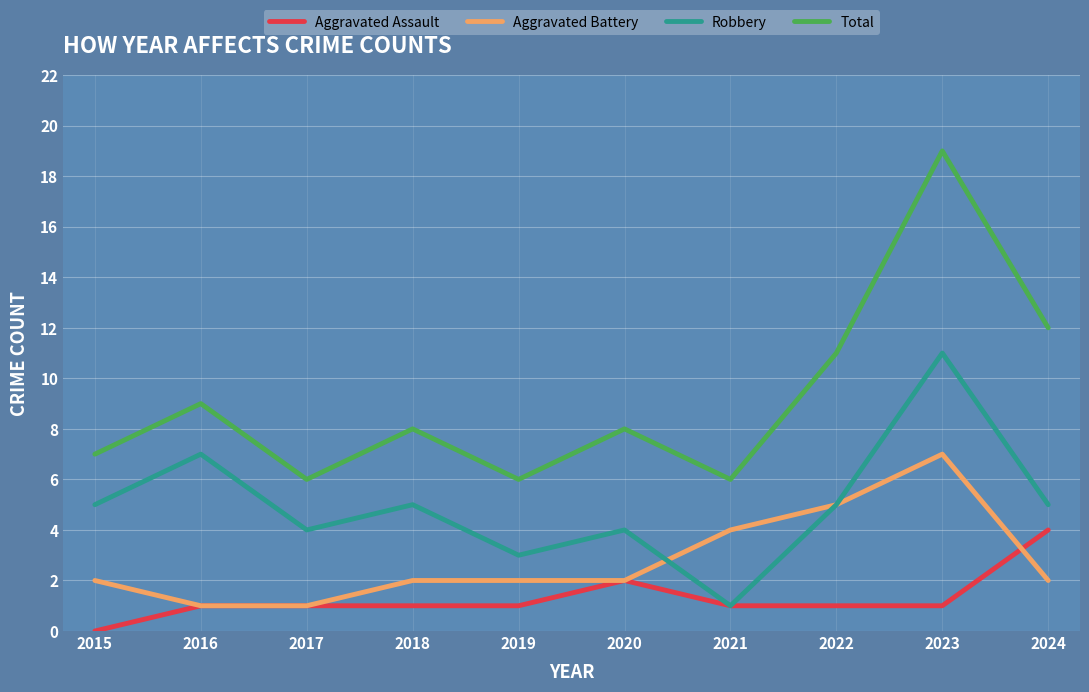

True or false: Aggravated Assault and Total cross at least once.

False